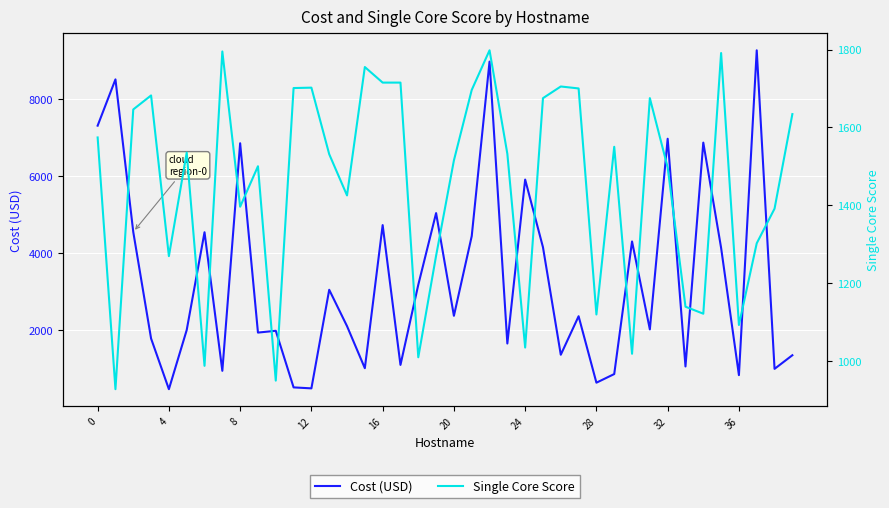

Which series changed the most between 4 and 28?

Cost (USD)